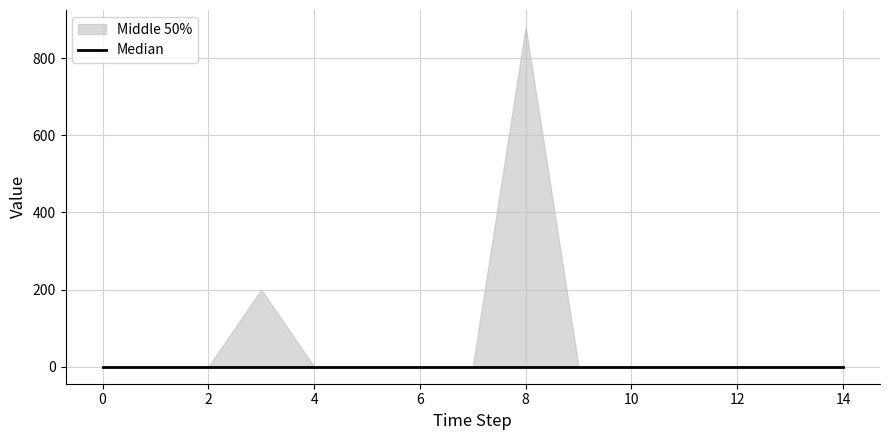

The value of Diesel Generator at 11 is 0. True or false?

True